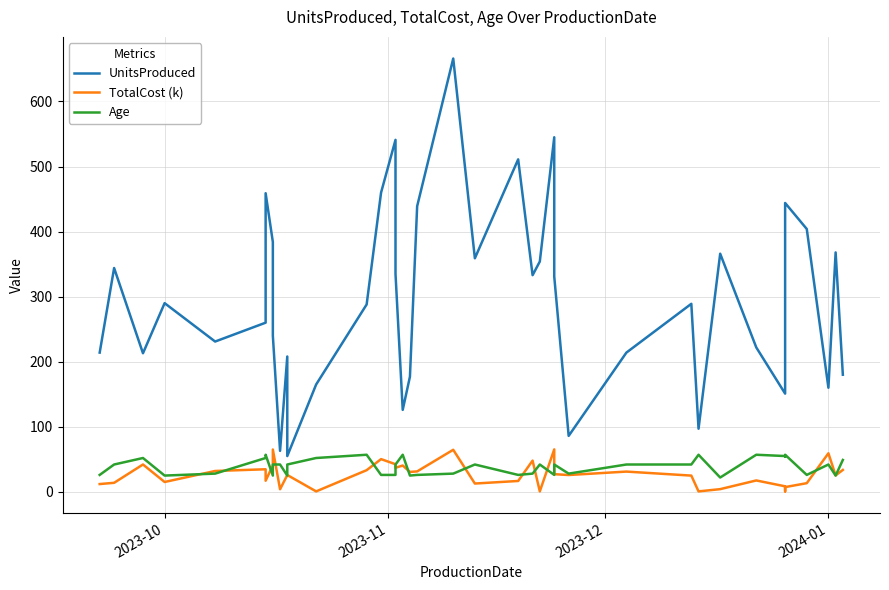

How many data points in Age are less than 42?

17